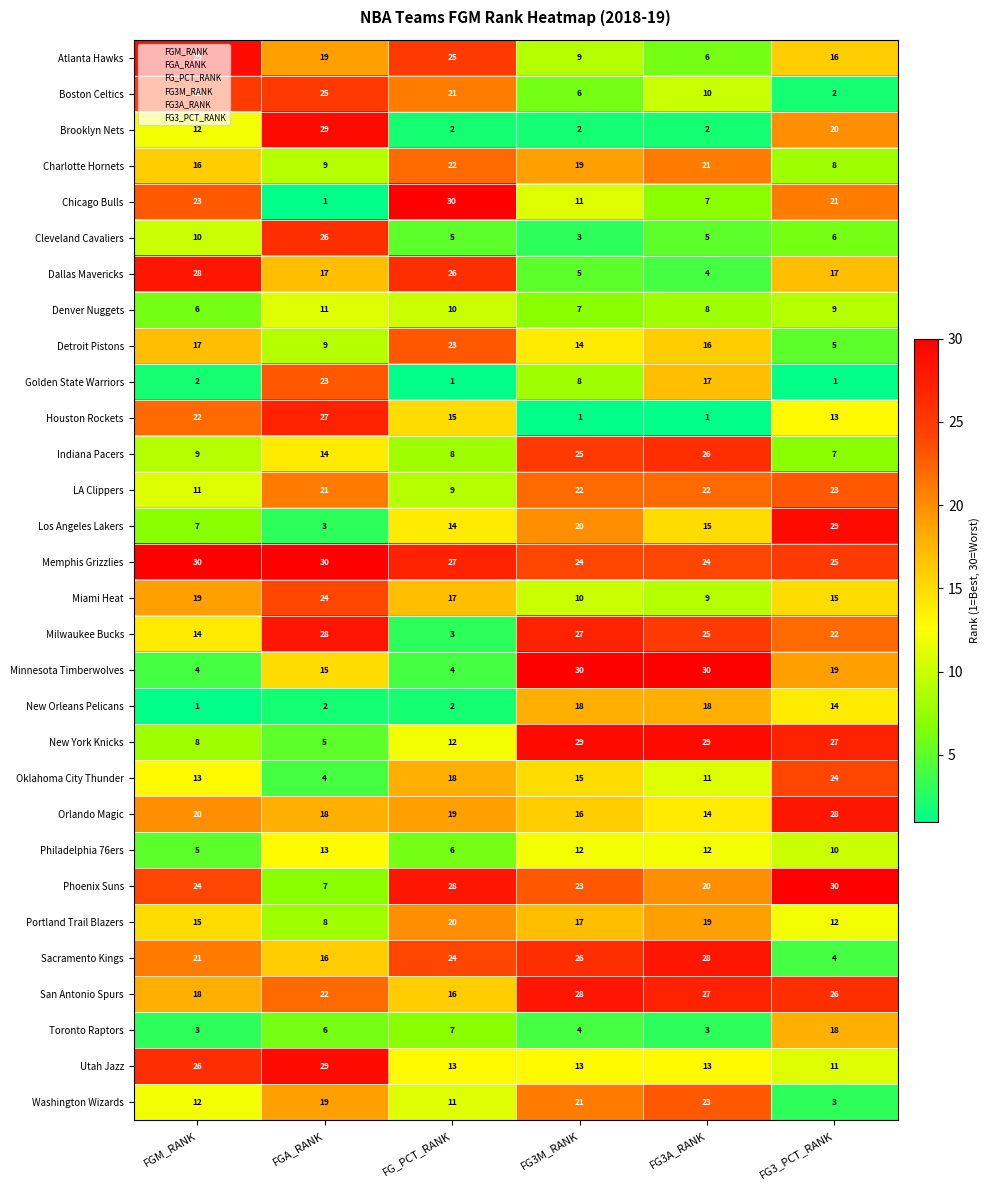

Which category has the lowest value in the Atlanta Hawks series?

FG3A_RANK